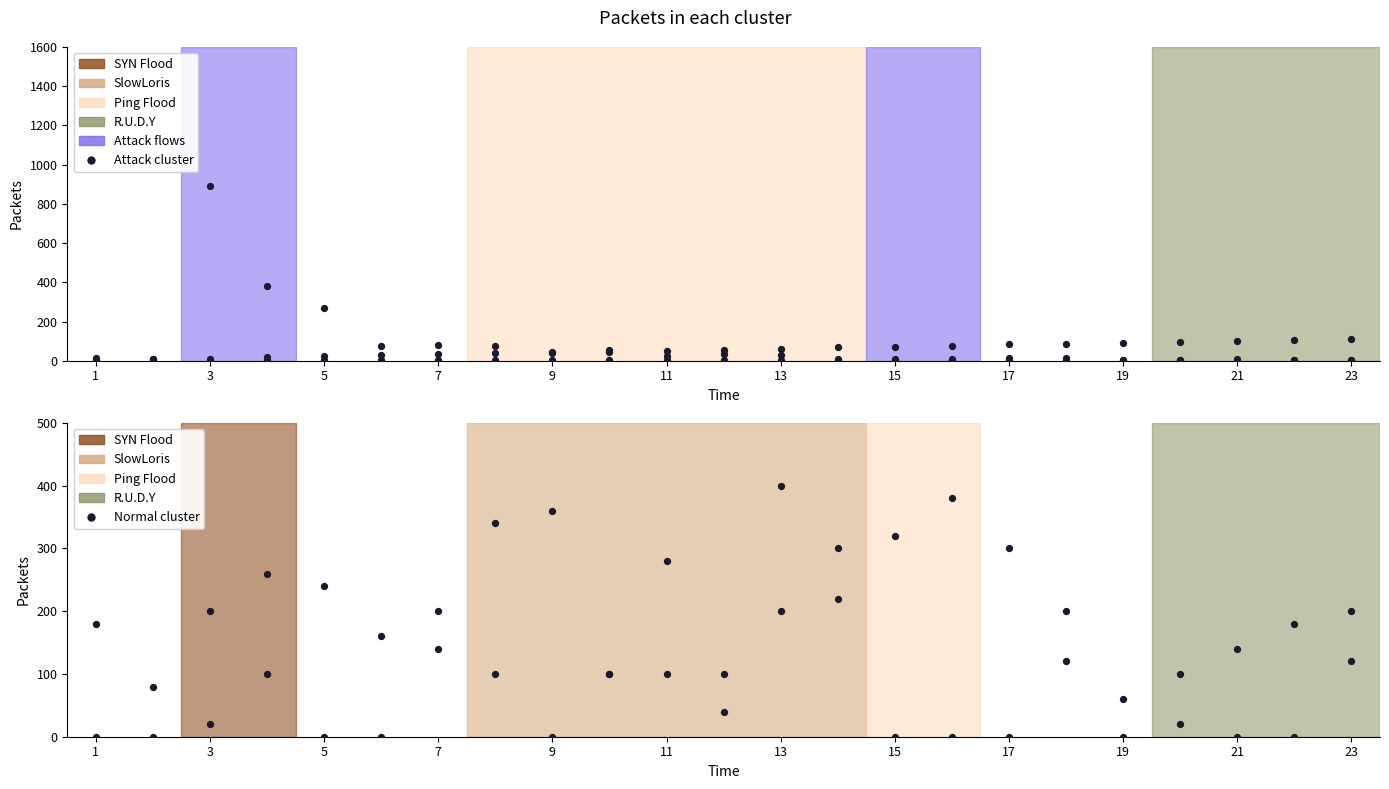

At how many categories does at least one series exceed 346?

3